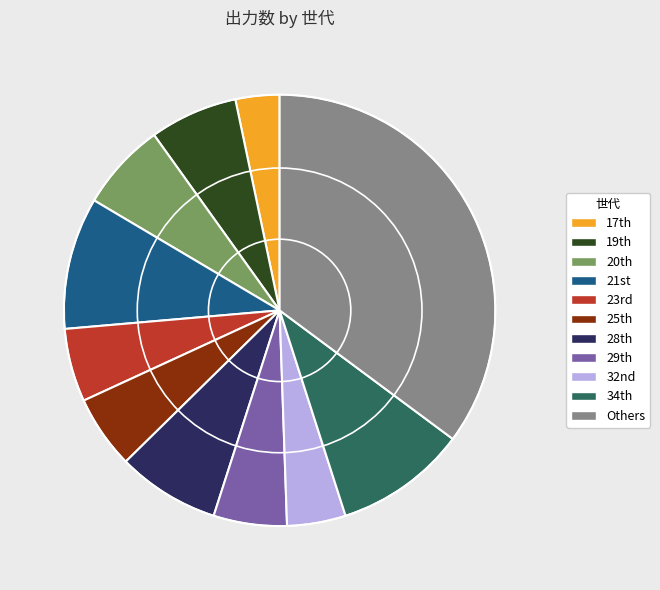

Is there any slice that represents more than half of the pie?

No